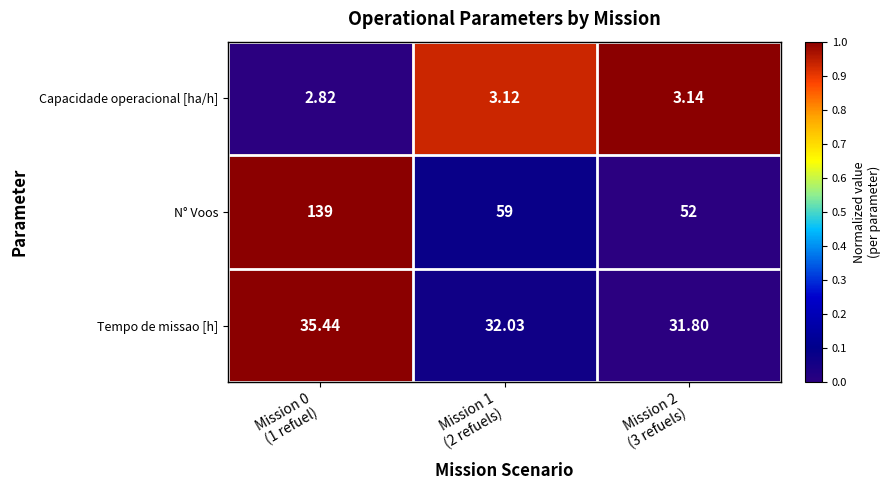

List the series in order of their peak value, highest first.

N° Voos, Tempo de missao [h], Capacidade operacional [ha/h]